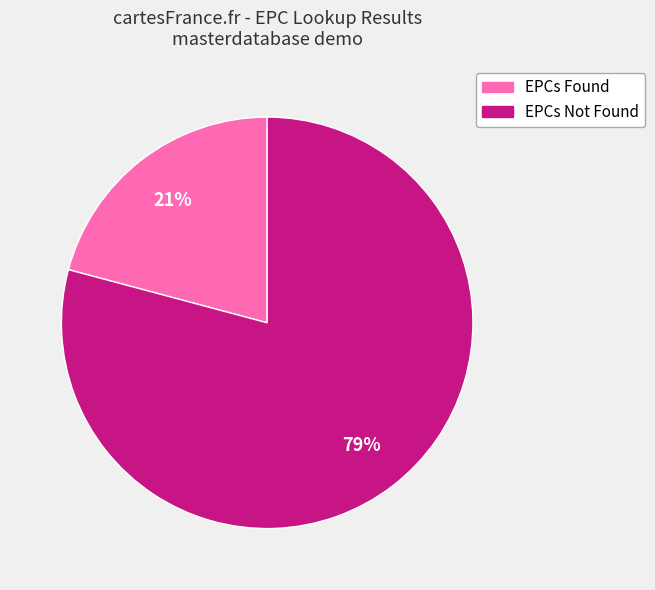

Rank the categories by value from lowest to highest.

EPCs Found, EPCs Not Found